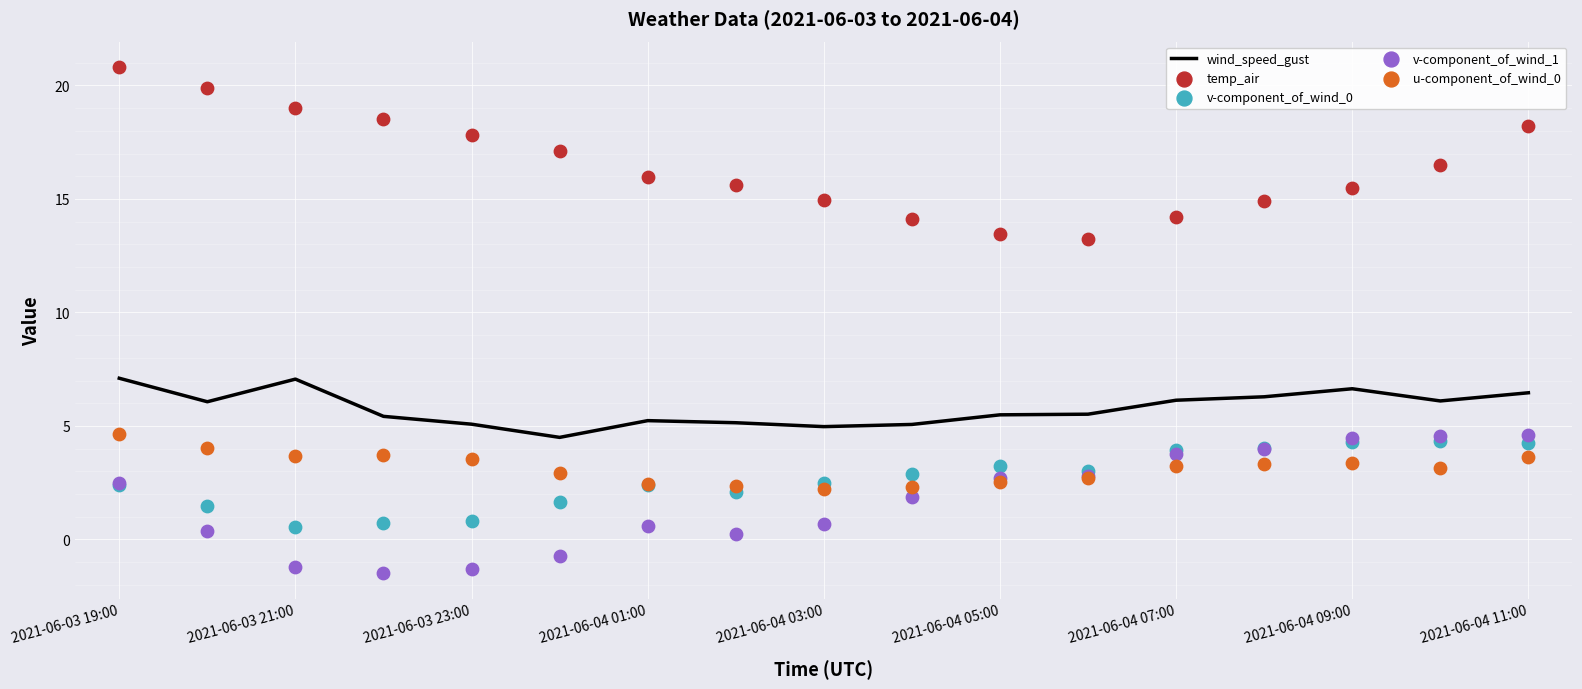

True or false: wind_speed_gust has a value of 8.9 at 2021-06-04 01:00.

False